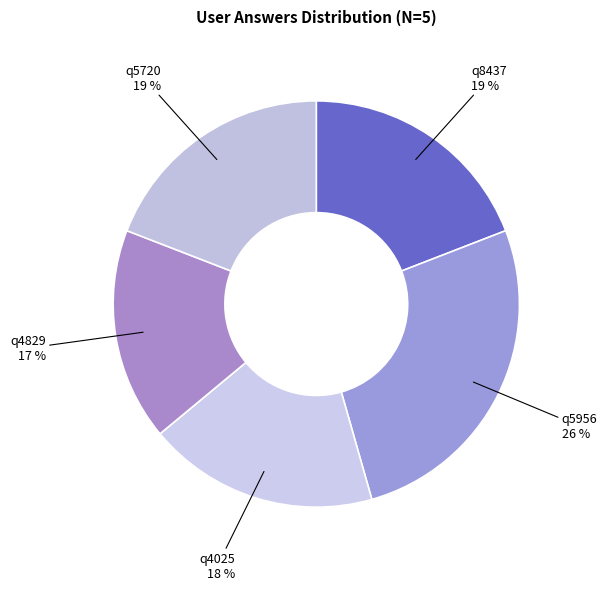

Count the number of slices in the pie.

5